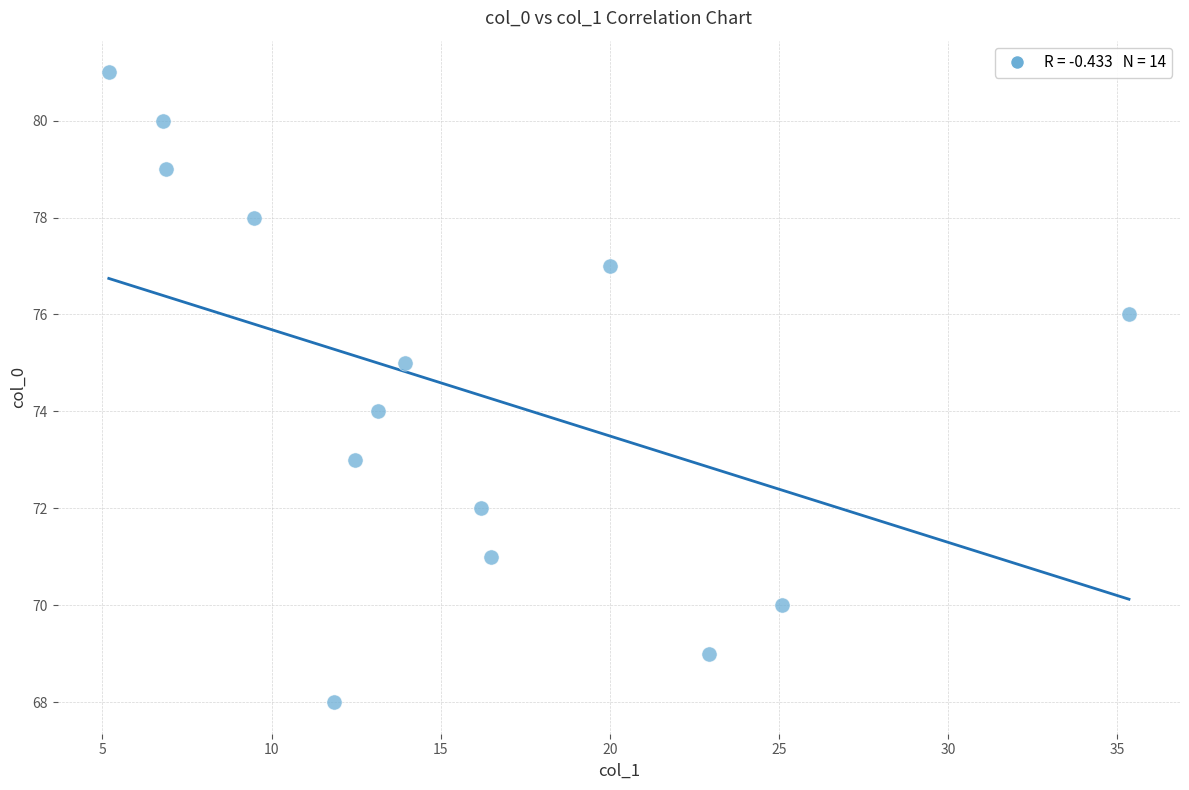

What is the range of Y values (max minus min)?

13